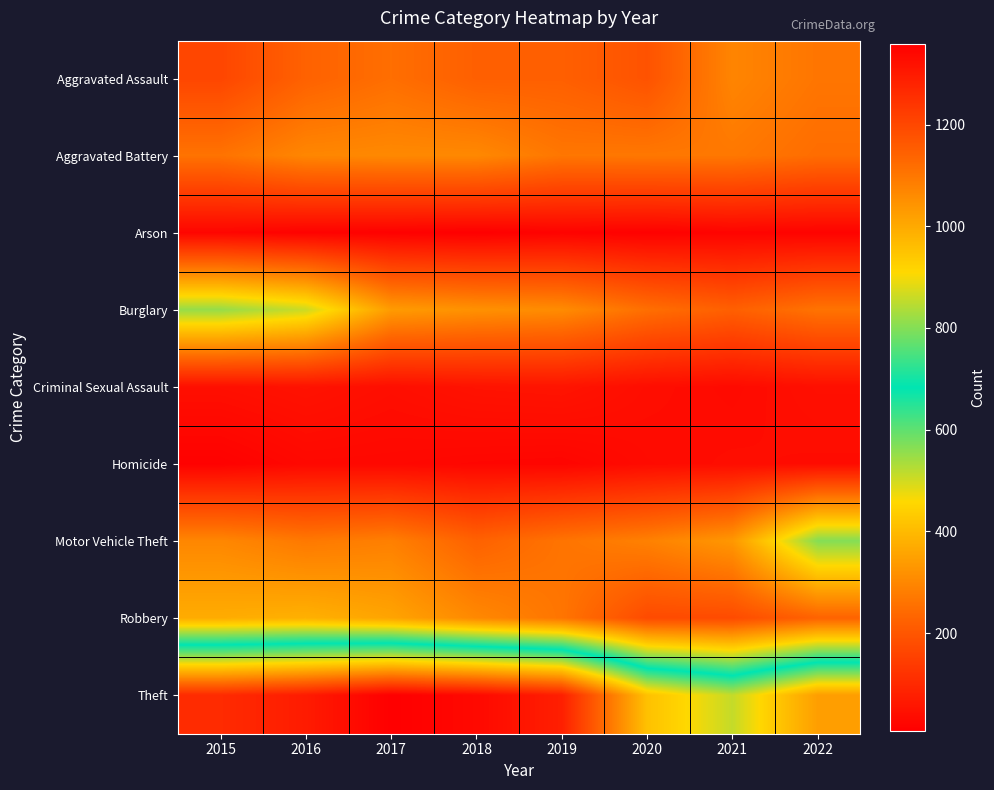

Reading left to right, transcribe all the data shown in this chart.

Aggravated Assault: 2015=164	2016=225	2017=251	2018=220	2019=220	2020=192	2021=295	2022=265
Aggravated Battery: 2015=260	2016=298	2017=303	2018=302	2019=267	2020=269	2021=270	2022=248
Arson: 2015=22	2016=14	2017=12	2018=8	2019=16	2020=12	2021=18	2022=16
Burglary: 2015=552	2016=505	2017=339	2018=319	2019=308	2020=252	2021=220	2022=261
Criminal Sexual Assault: 2015=43	2016=51	2017=41	2018=51	2019=54	2020=39	2021=33	2022=43
Homicide: 2015=13	2016=28	2017=27	2018=23	2019=21	2020=34	2021=38	2022=36
Motor Vehicle Theft: 2015=299	2016=272	2017=285	2018=225	2019=262	2020=287	2021=332	2022=567
Robbery: 2015=372	2016=381	2017=356	2018=302	2019=264	2020=174	2021=175	2022=227
Theft: 2015=1263	2016=1297	2017=1359	2018=1337	2019=1288	2020=954	2021=856	2022=1023